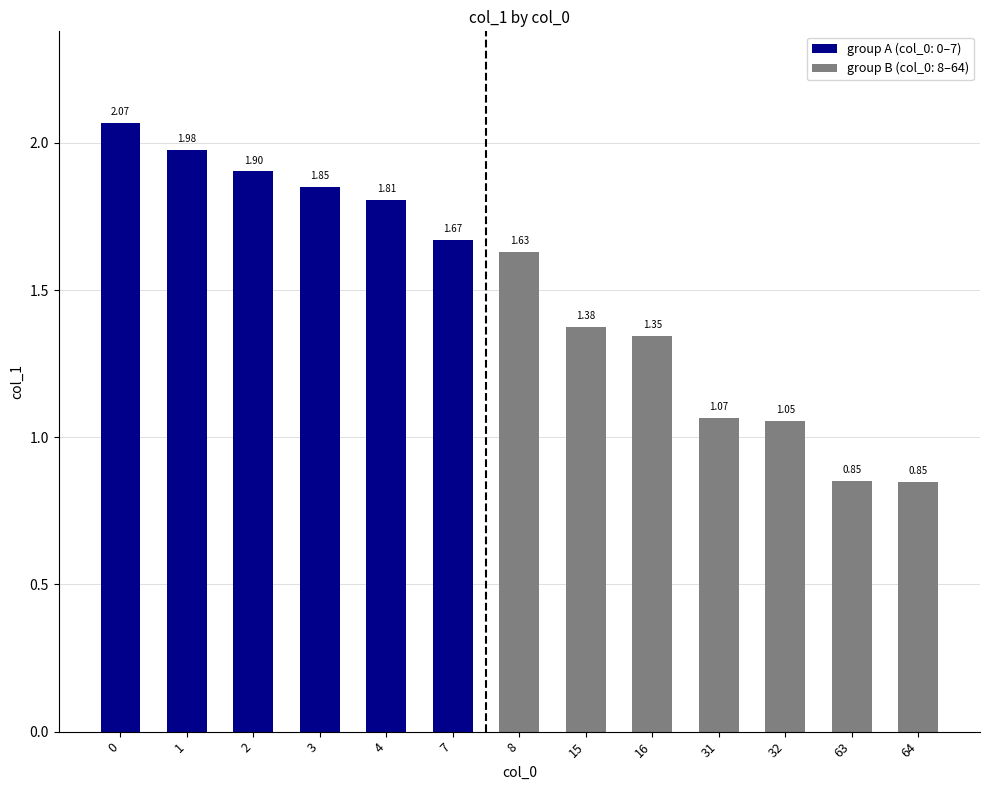

Between 8 and 15, which is larger?

8